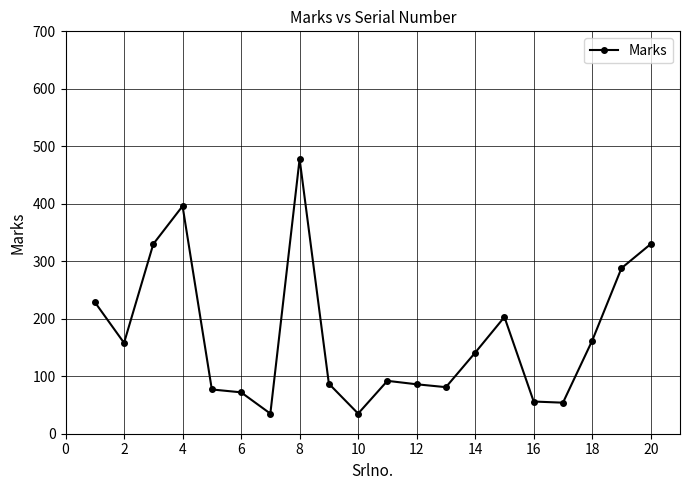

True or false: there are more than 2 points higher than both neighbors.

True